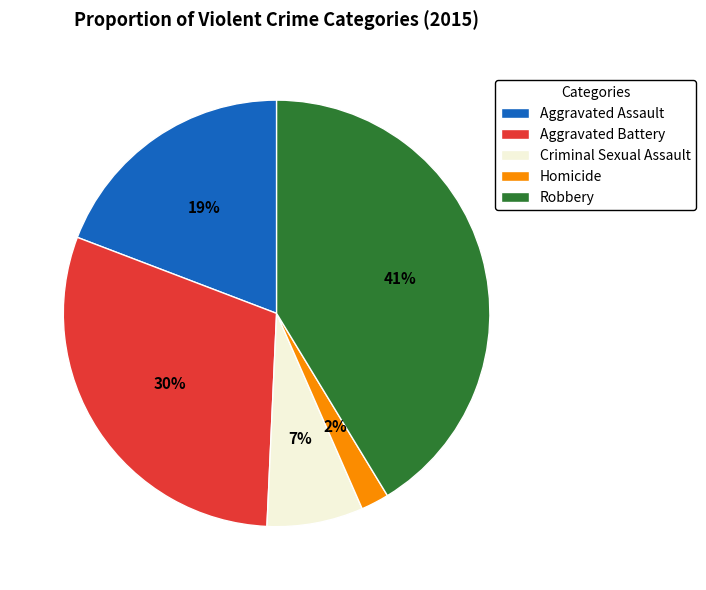

Between Aggravated Battery and Aggravated Assault, which is larger?

Aggravated Battery